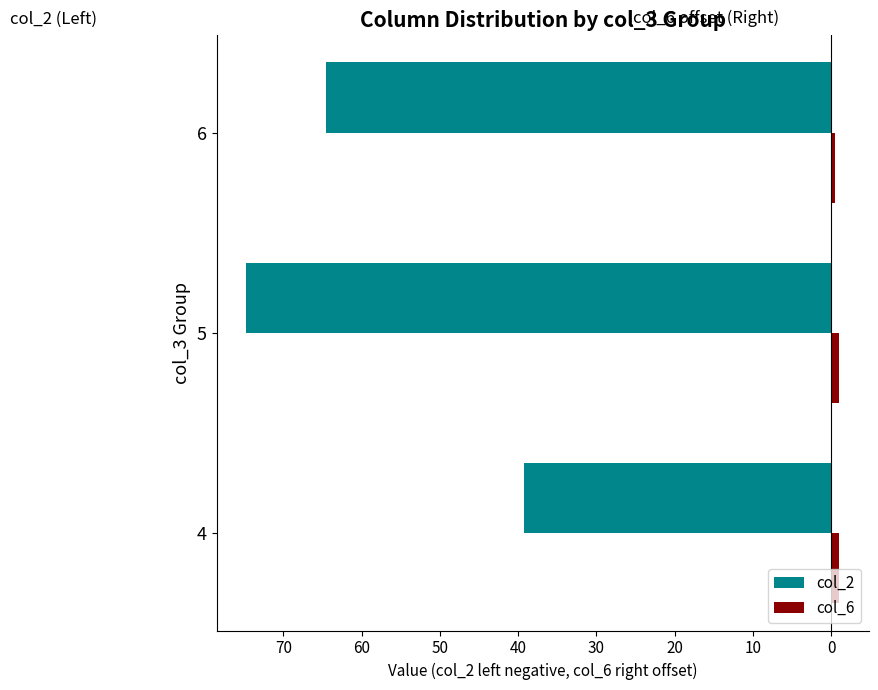

What are all the series names shown in the legend?

col_2, col_6